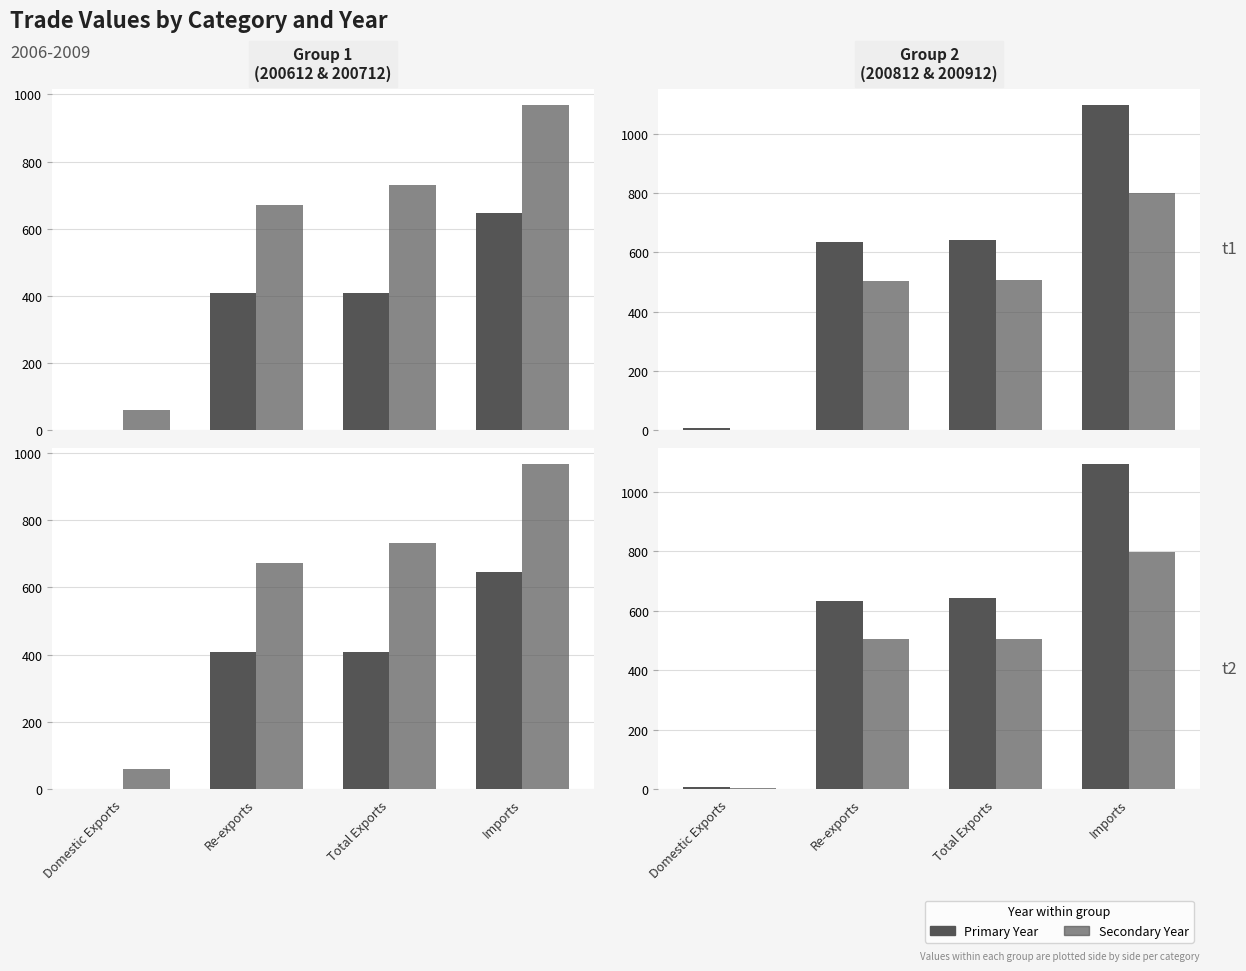

Read the 200912 value at Domestic Exports.

2.3